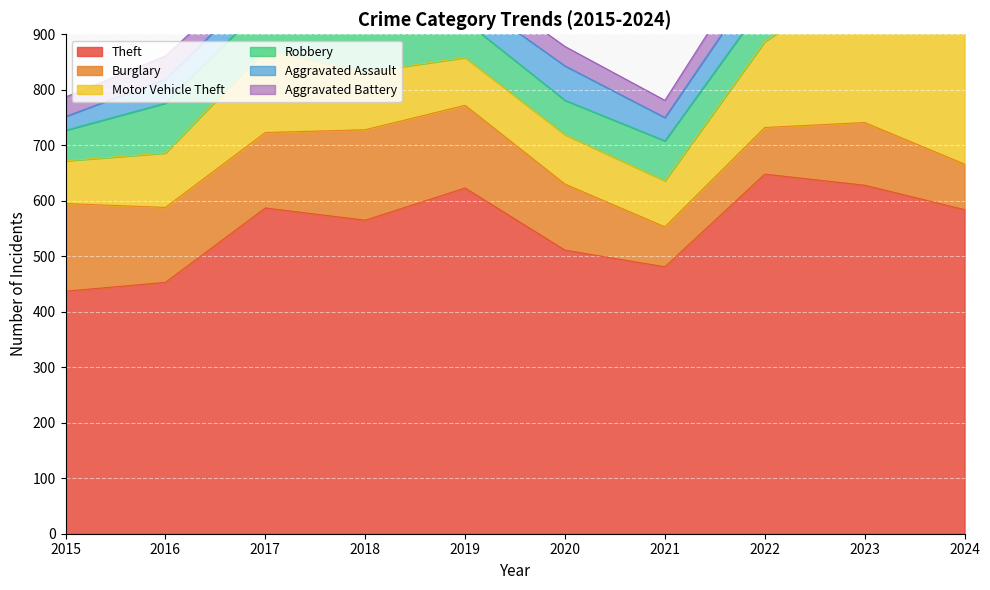

True or false: Burglary and Aggravated Assault cross at least once.

False